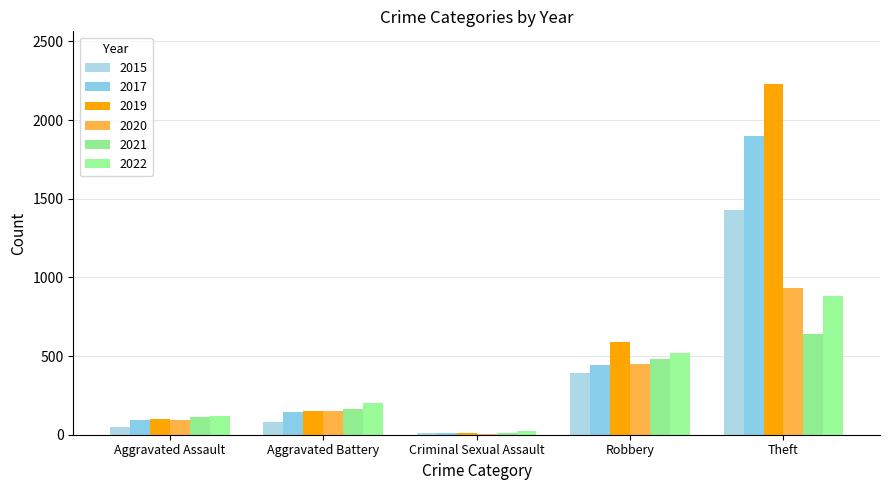

How many groups of bars are there?

5